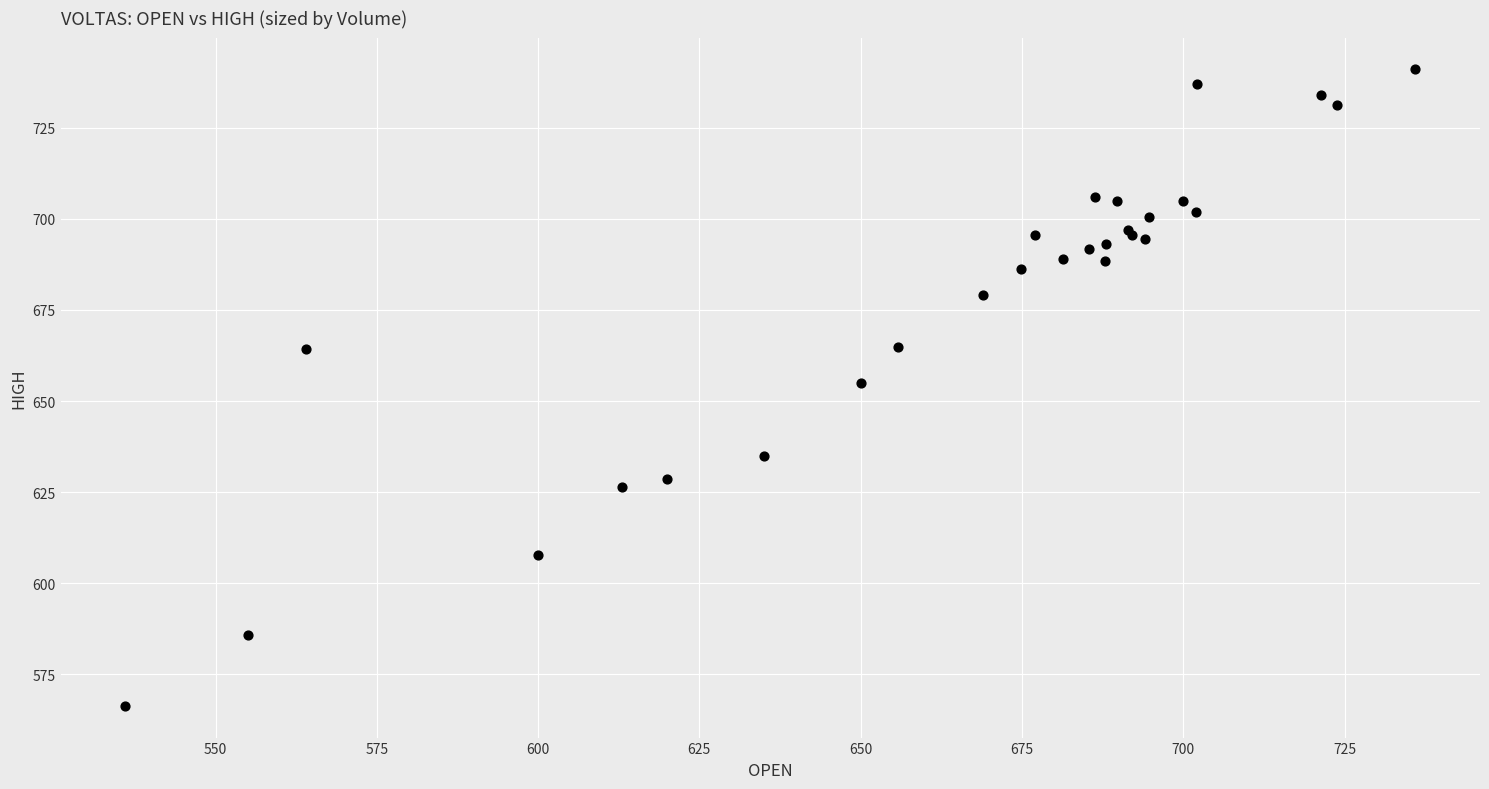

What Y value in the scatter plot is closest to 653?

655.0